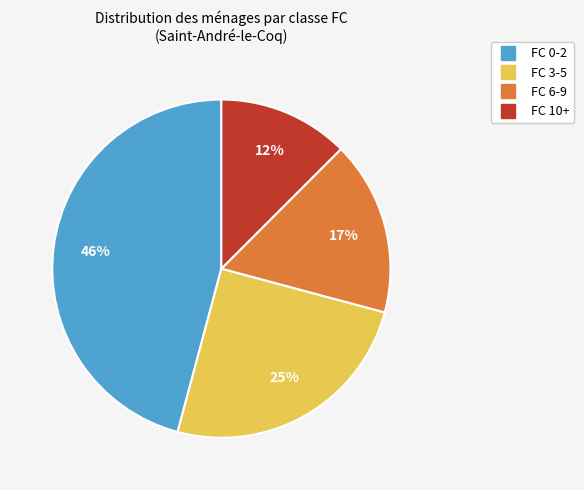

Count the number of slices in the pie.

4